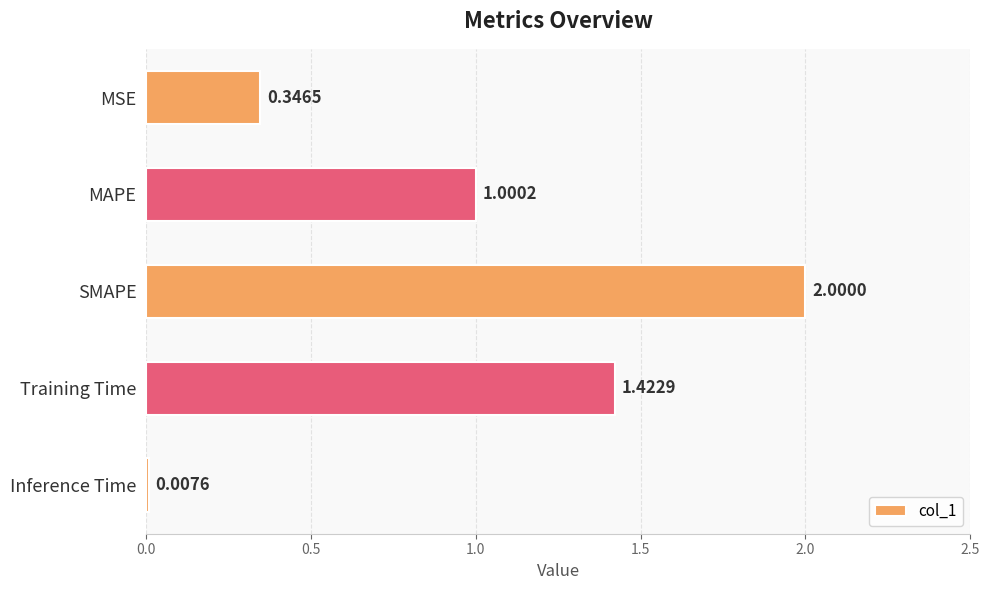

Does the chart contain stacked bars?

No